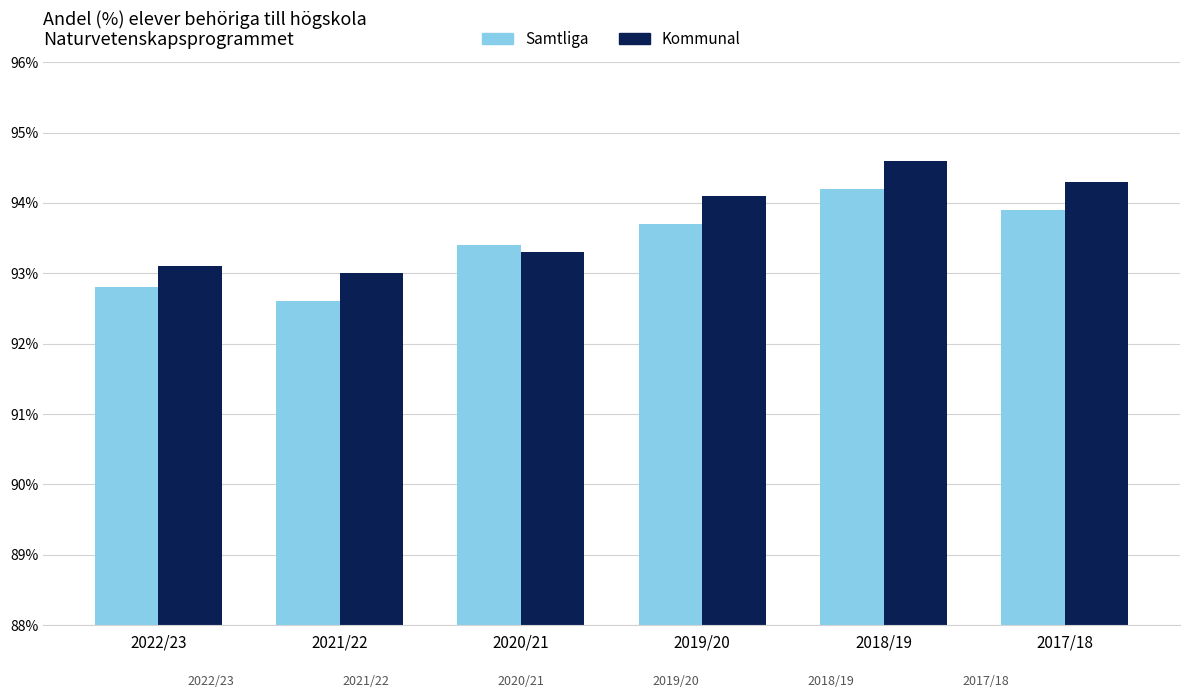

Which series changed the most between 2022/23 and 2017/18?

Kommunal